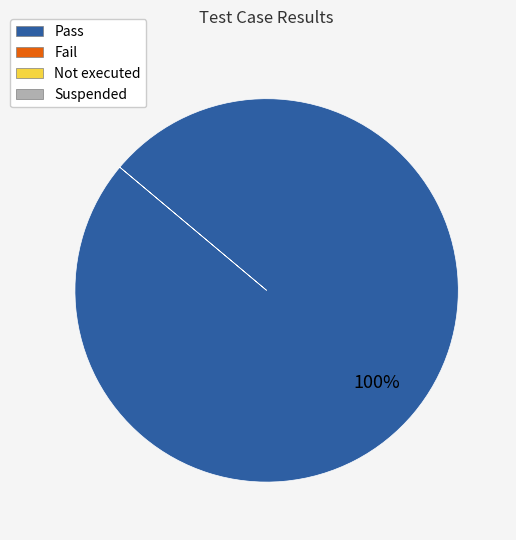

How many segments does this pie chart have?

1